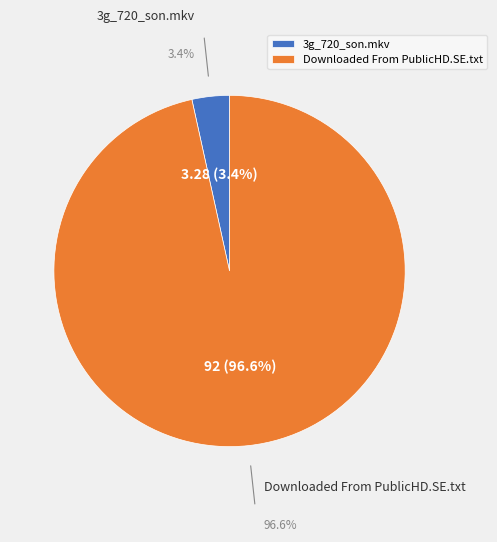

What percentage is NOT represented by 3g_720_son.mkv?

96.6%